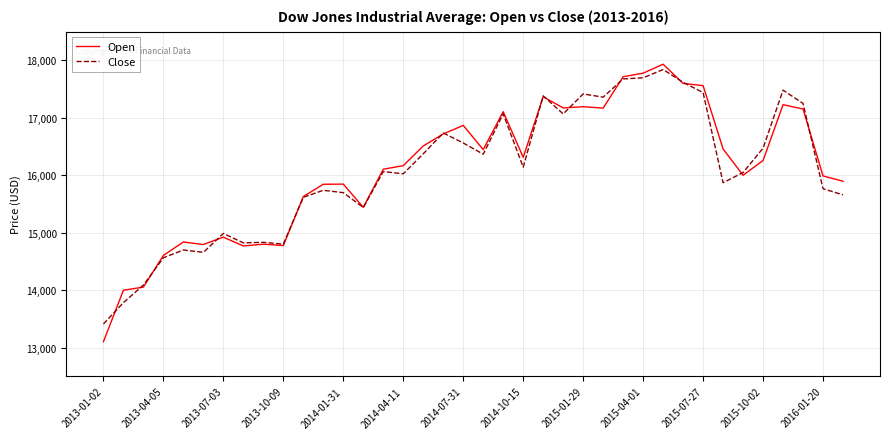

What is the sum of all Open values?

612177.5